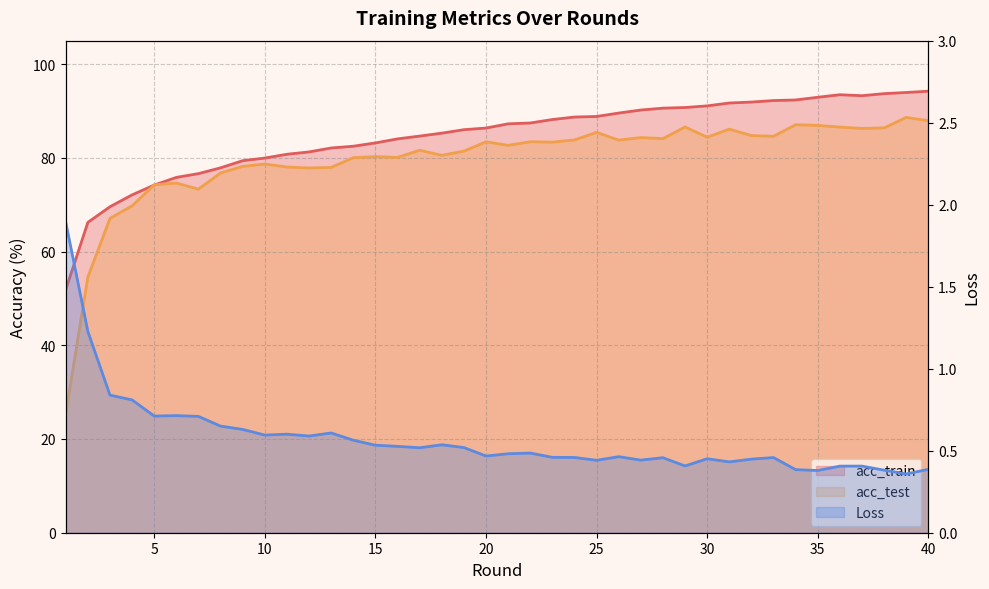

Reading right to left, what are all the values shown in this chart?

acc_train: 94.2	93.9	93.7	93.3	93.5	92.9	92.3	92.2	91.9	91.7	91.1	90.7	90.6	90.2	89.6	88.8	88.7	88.2	87.4	87.3	86.4	86.0	85.3	84.6	84.0	83.2	82.5	82.1	81.3	80.8	79.9	79.4	77.9	76.6	75.8	74.2	72.1	69.6	66.2	51.9
acc_test: 87.9	88.6	86.4	86.3	86.6	86.9	87.1	84.6	84.8	86.1	84.4	86.6	84.1	84.3	83.8	85.4	83.8	83.3	83.4	82.7	83.4	81.4	80.5	81.6	80.1	80.3	80.0	78.0	77.8	78.0	78.7	78.2	76.8	73.3	74.6	74.2	69.8	67.1	54.6	25.4
Loss: 0.4	0.4	0.4	0.4	0.4	0.4	0.4	0.5	0.4	0.4	0.5	0.4	0.5	0.4	0.5	0.4	0.5	0.5	0.5	0.5	0.5	0.5	0.5	0.5	0.5	0.5	0.6	0.6	0.6	0.6	0.6	0.6	0.6	0.7	0.7	0.7	0.8	0.8	1.2	1.9